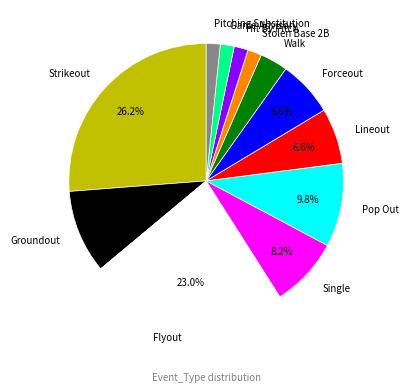

What is the largest slice in the pie chart?

Strikeout